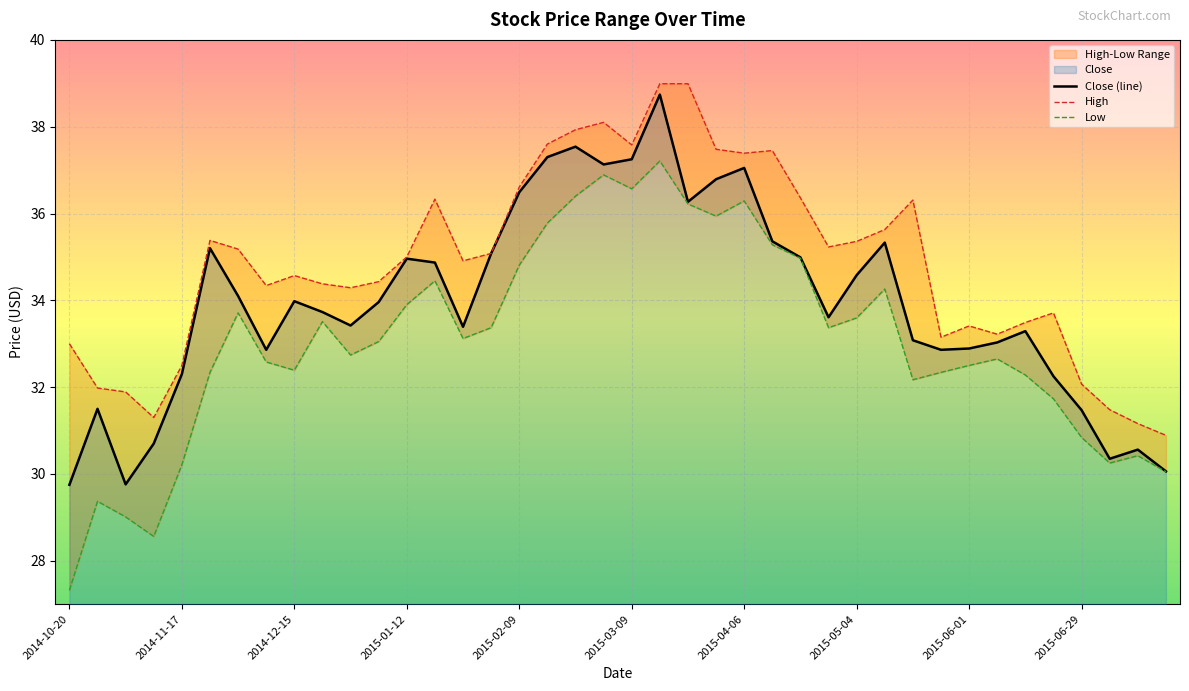

Rank the series by their maximum value, from highest to lowest.

High, Close (line), Low